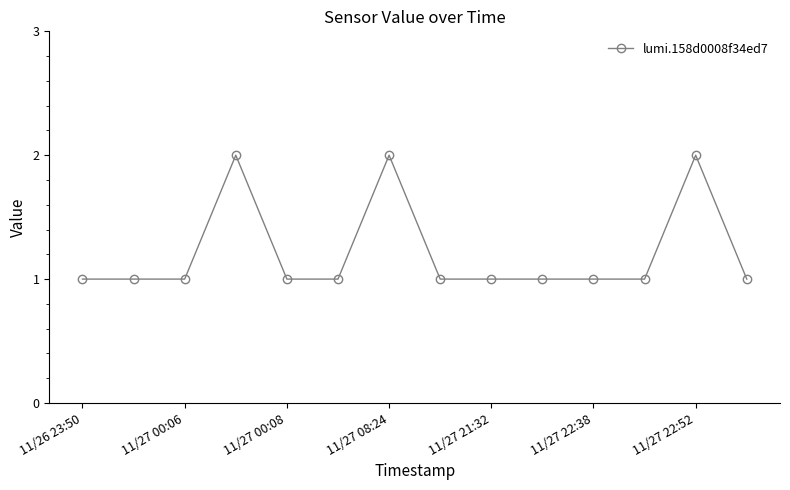

What is the value of the 13th point from the left?

2